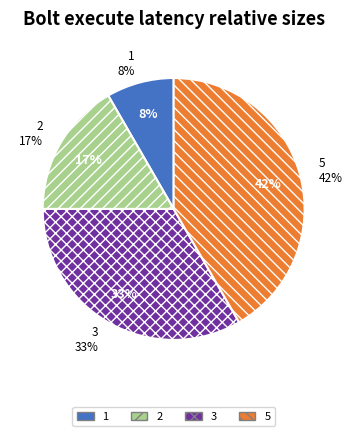

Does 5 account for over 50% of the chart?

No